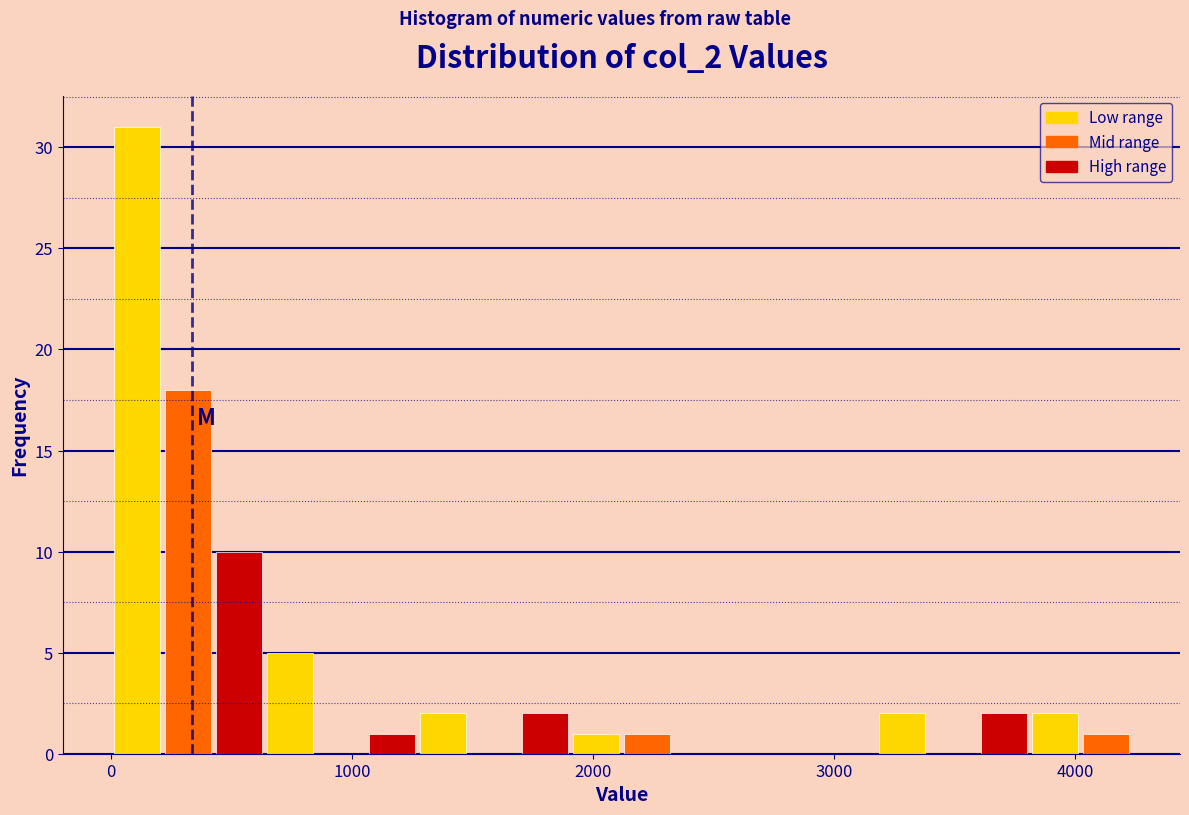

Read against the x-axis, roughly where is the centre of the tallest bar?

100